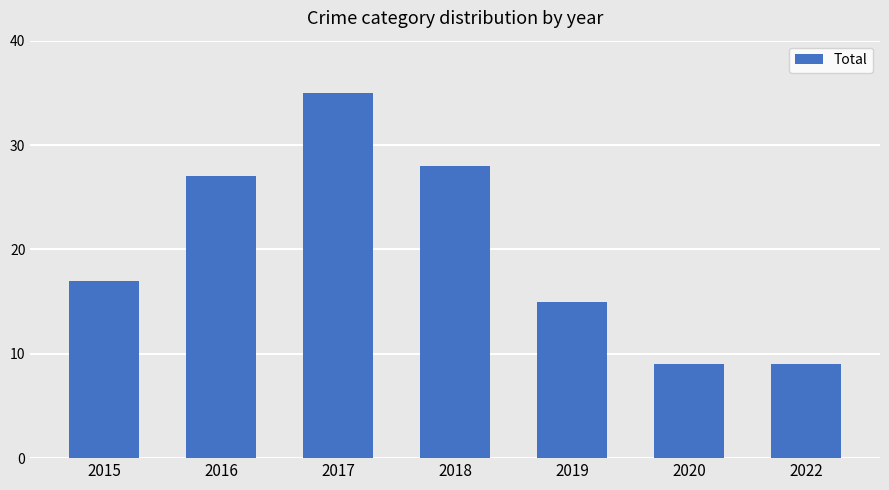

What is the value of the 4th bar from the left?

28